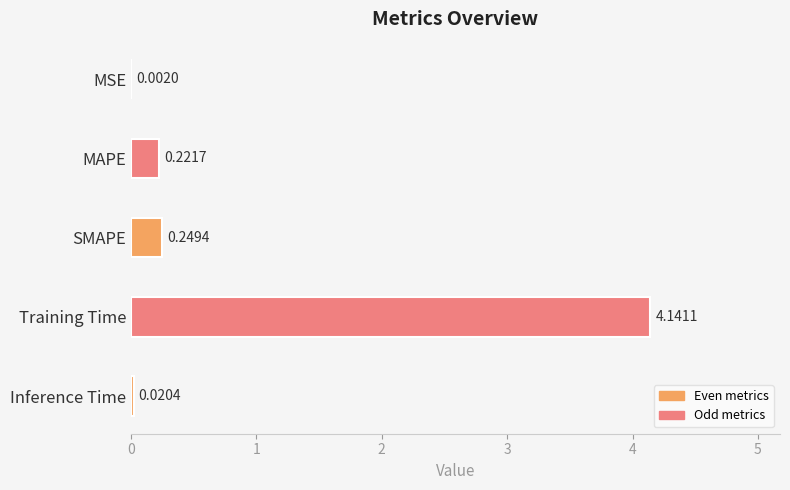

What is the sum of all values?

4.6